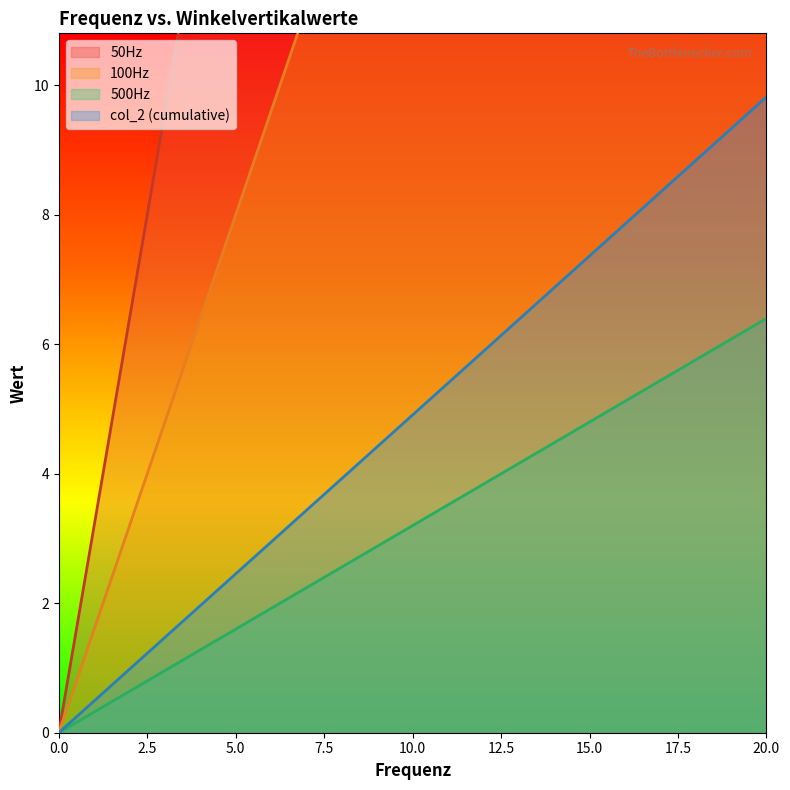

What is the greatest value displayed?

64.0